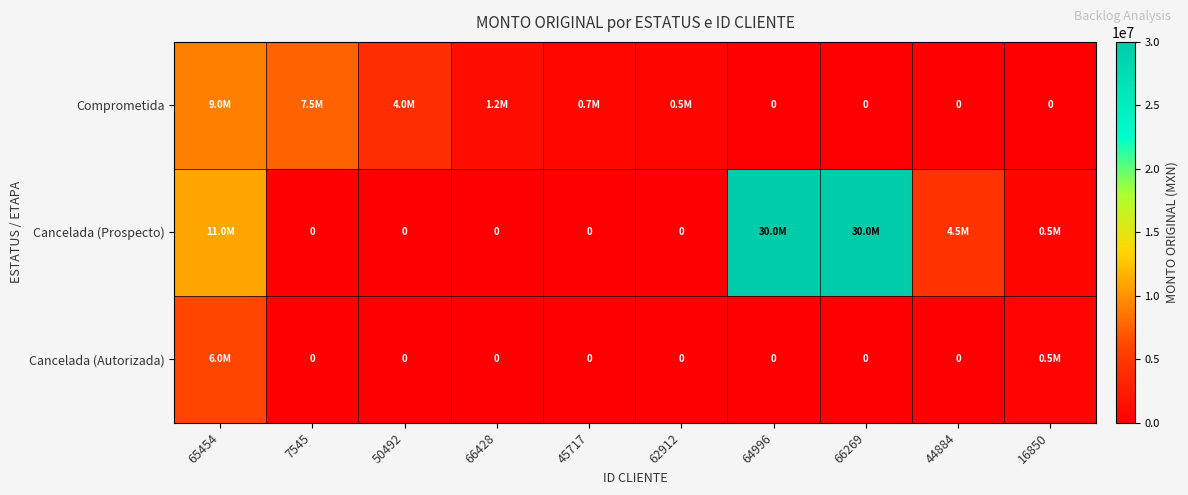

The Cancelada (Autorizada) series shows 4114756.9 at 45717. True or false?

False